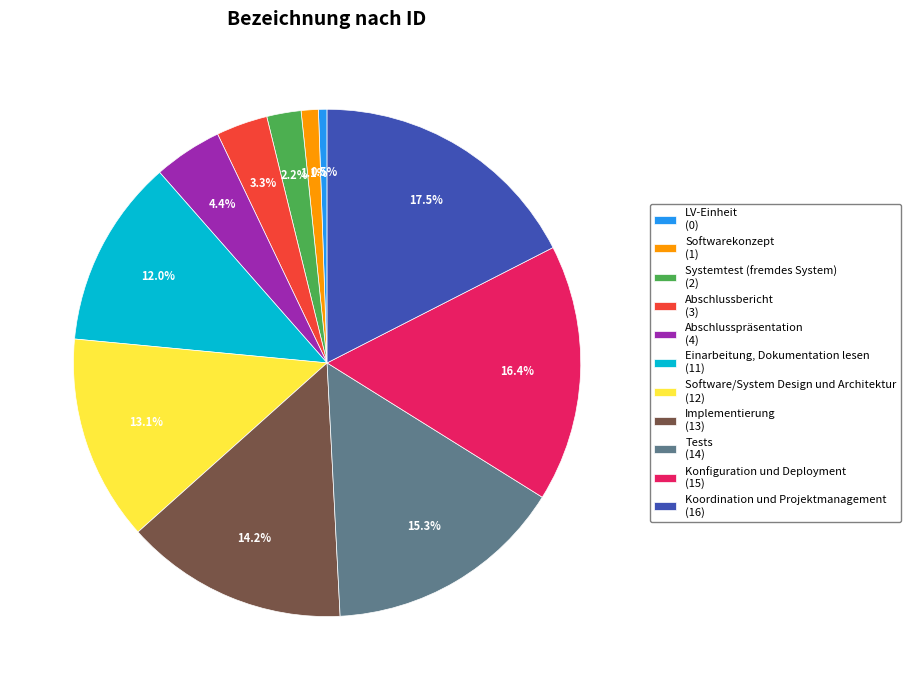

What percentage is the Konfiguration und Deployment slice, to the nearest percent?

16%